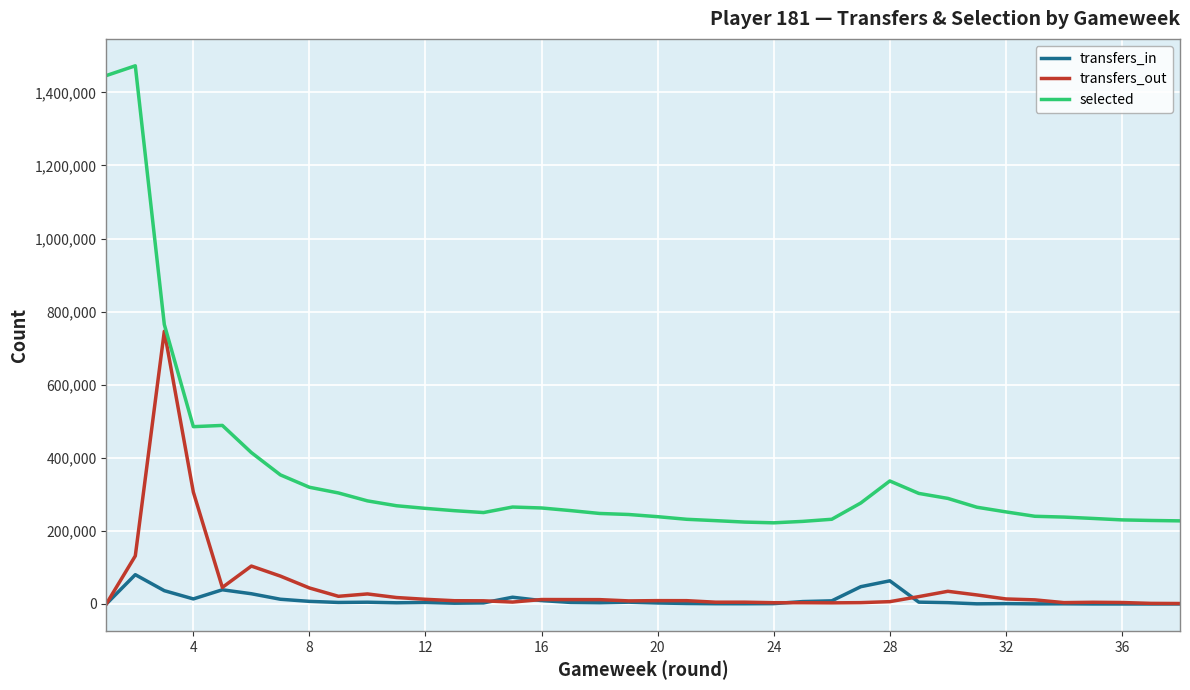

Rank the series by their maximum value, from lowest to highest.

transfers_in, transfers_out, selected